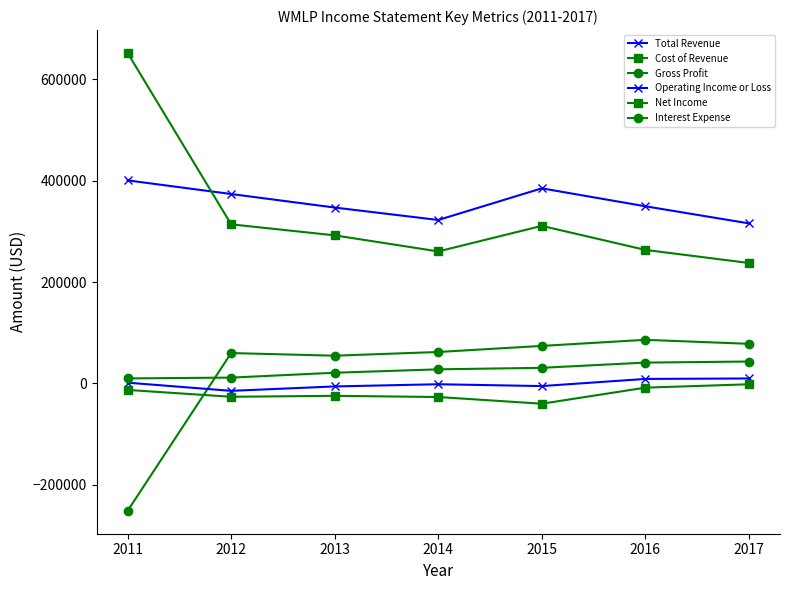

How many data points in Net Income are less than -24400?

3